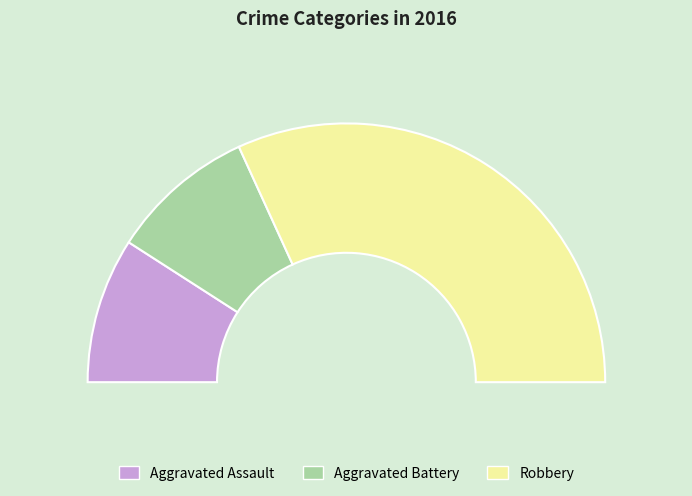

Is there any slice that represents more than half of the pie?

Yes